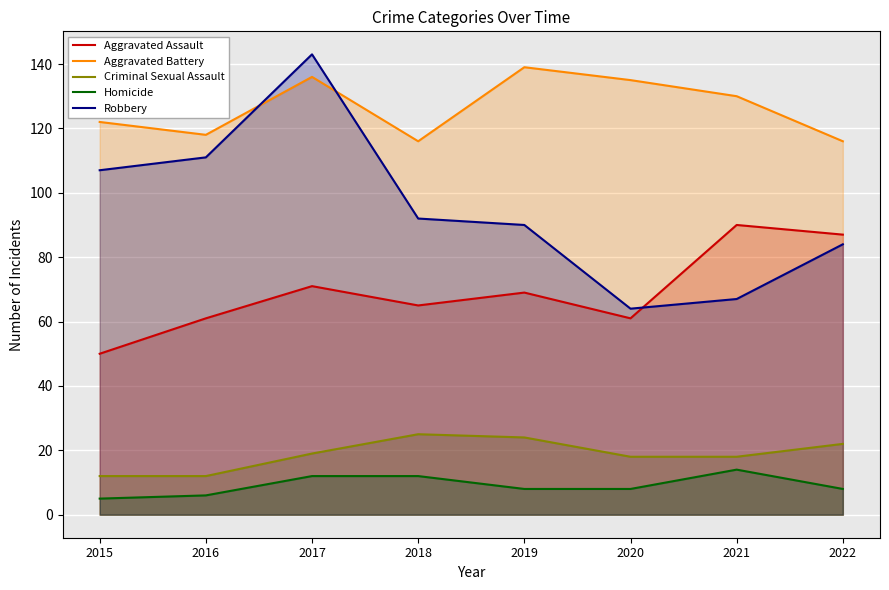

List the labels in order of Homicide value, smallest first.

2015, 2016, 2019, 2020, 2022, 2017, 2018, 2021